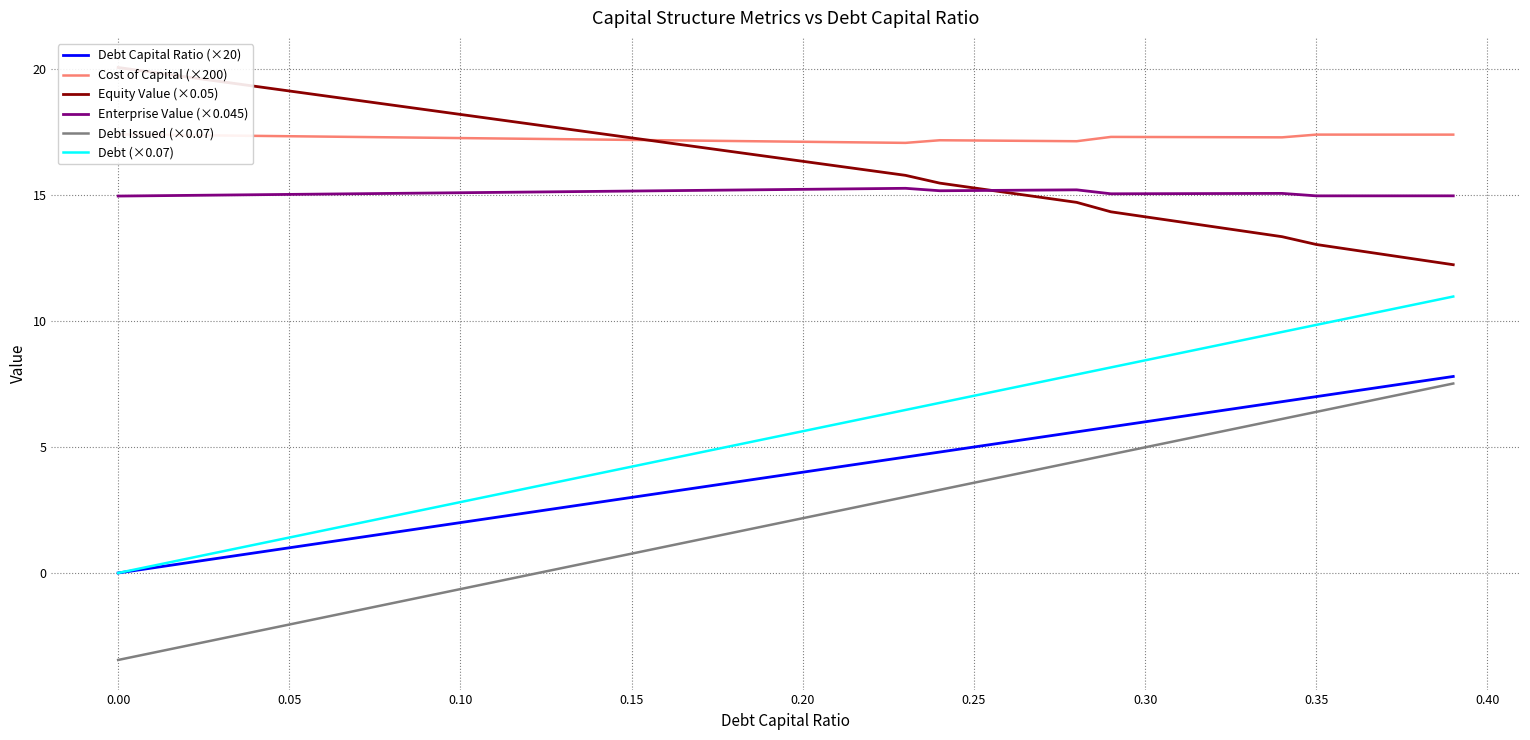

True or false: Debt (×0.07) and Debt Issued (×0.07) intersect in this chart.

False